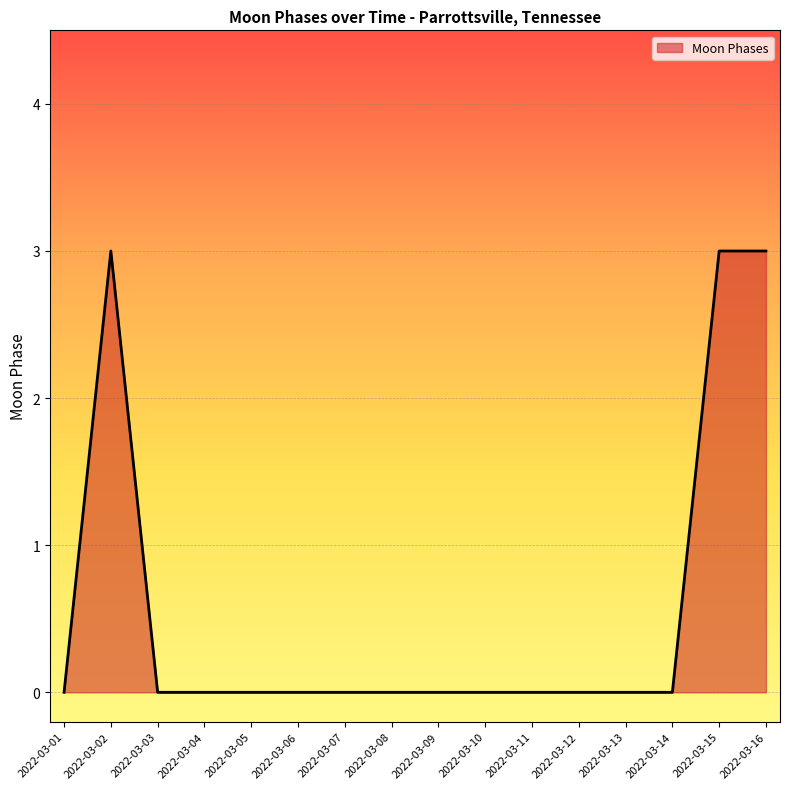

How many lines are shown in the chart?

1